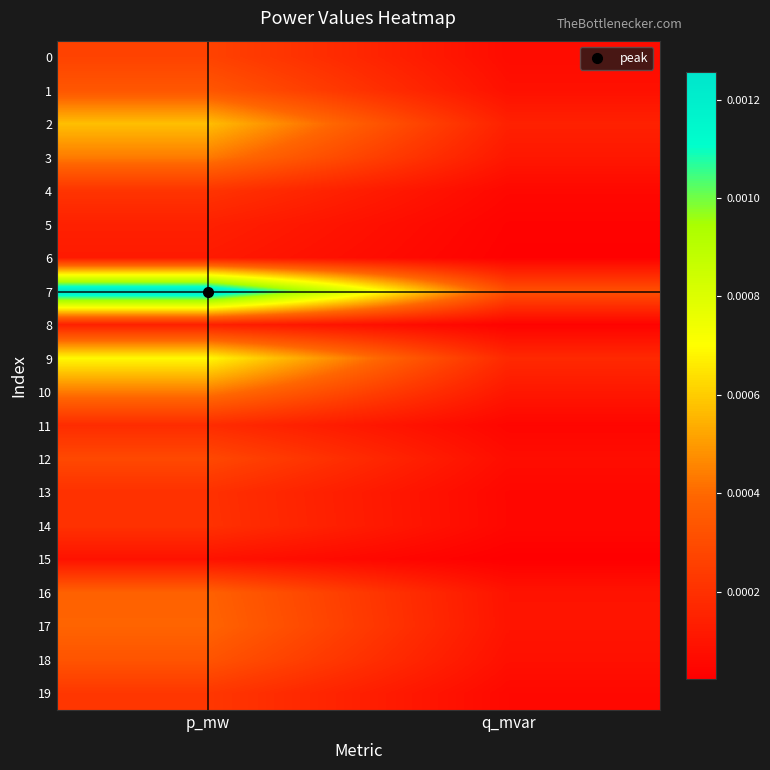

At p_mw, list the series in order from largest to smallest.

7, 9, 2, 3, 10, 17, 16, 1, 18, 12, 0, 19, 4, 14, 13, 11, 5, 8, 6, 15